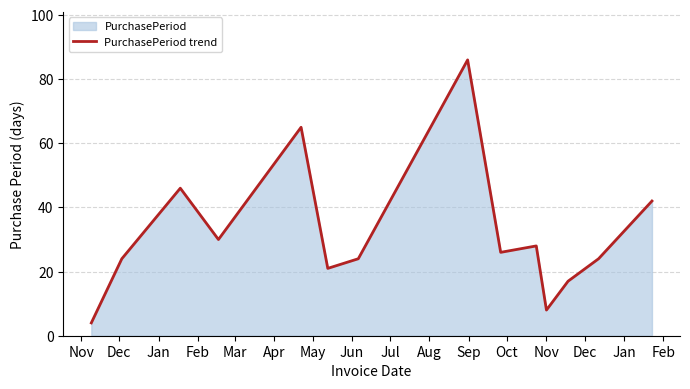

How many points are lower than both their immediate neighbors (excluding endpoints)?

4